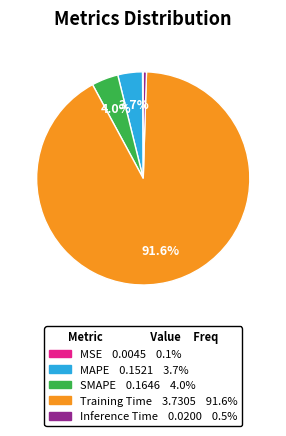

Does any single category account for the majority?

Yes